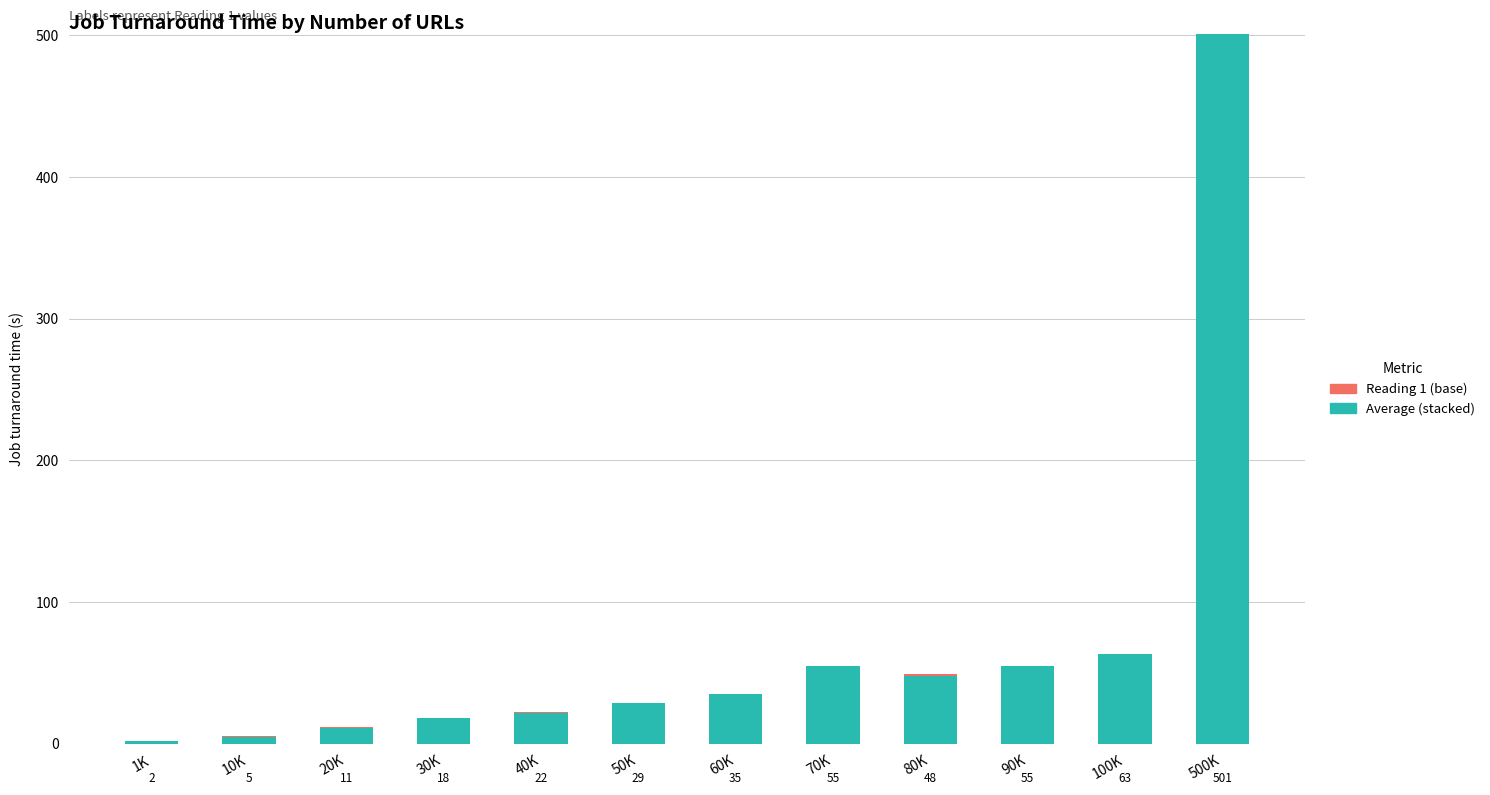

What is the total value across all series at 90K?

55.0